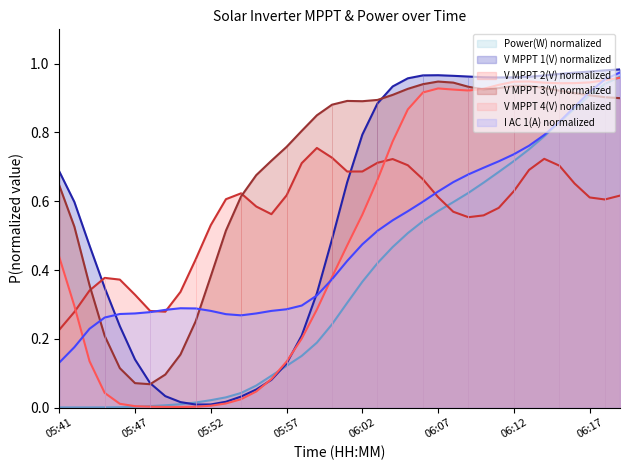

List the labels in order of I AC 1(A) value, largest first.

06:19, 06:18, 06:17, 06:16, 06:15, 06:14, 06:13, 06:12, 06:11, 06:10, 06:09, 06:08, 06:07, 06:06, 06:05, 06:04, 06:03, 06:02, 06:01, 06:00, 05:59, 05:58, 05:50, 05:51, 05:57, 05:49, 05:52, 05:56, 05:48, 05:55, 05:47, 05:46, 05:53, 05:54, 05:45, 05:44, 05:43, 05:41